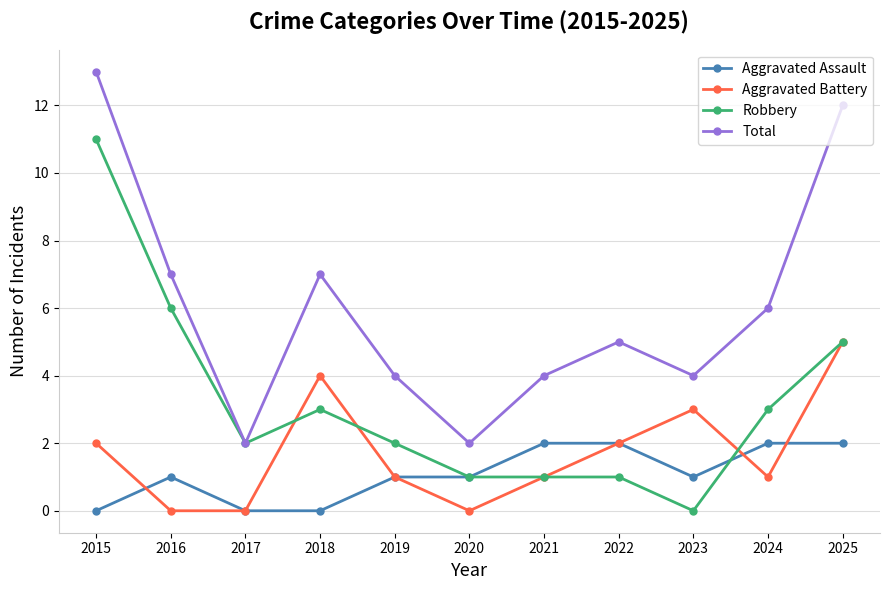

True or false: Aggravated Assault has a value of 2 at 2023.

False